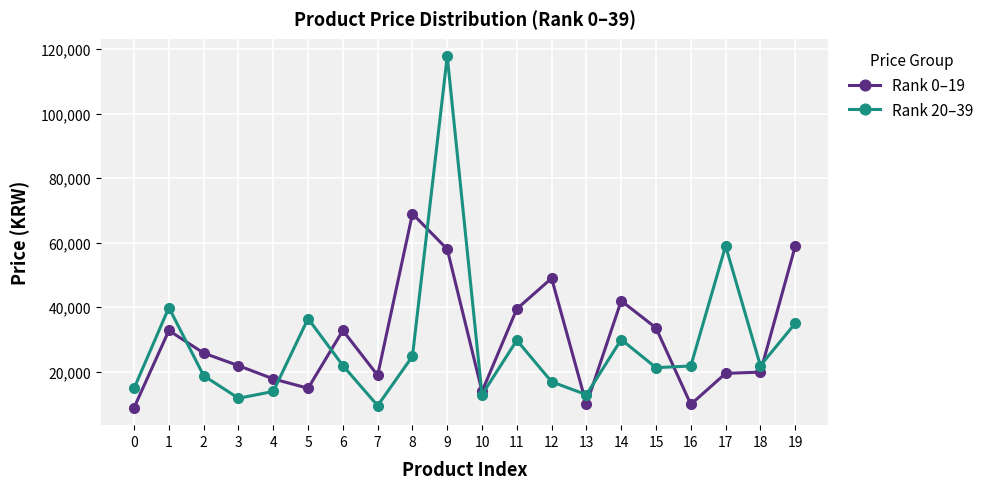

What is the difference between the Rank 20–39 values at 9 and 7?

108300